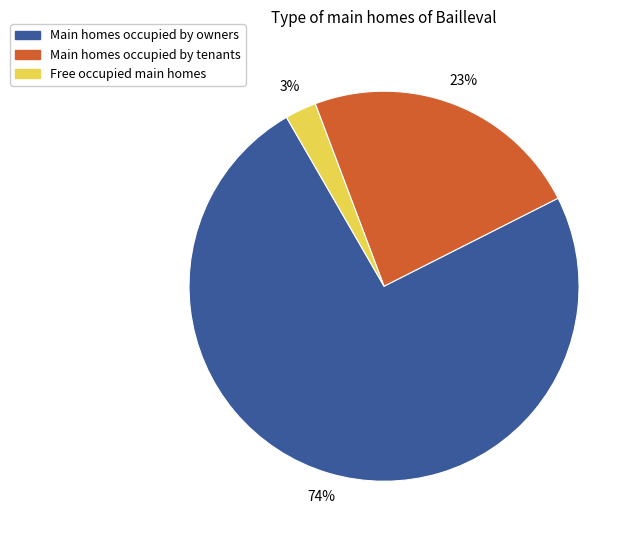

To the nearest percent, what is the average slice percentage?

33%